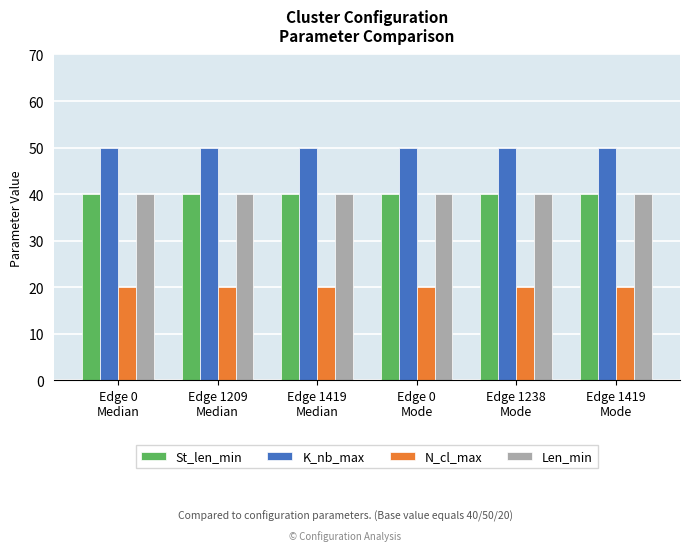

What is the maximum value for Len_min?

40